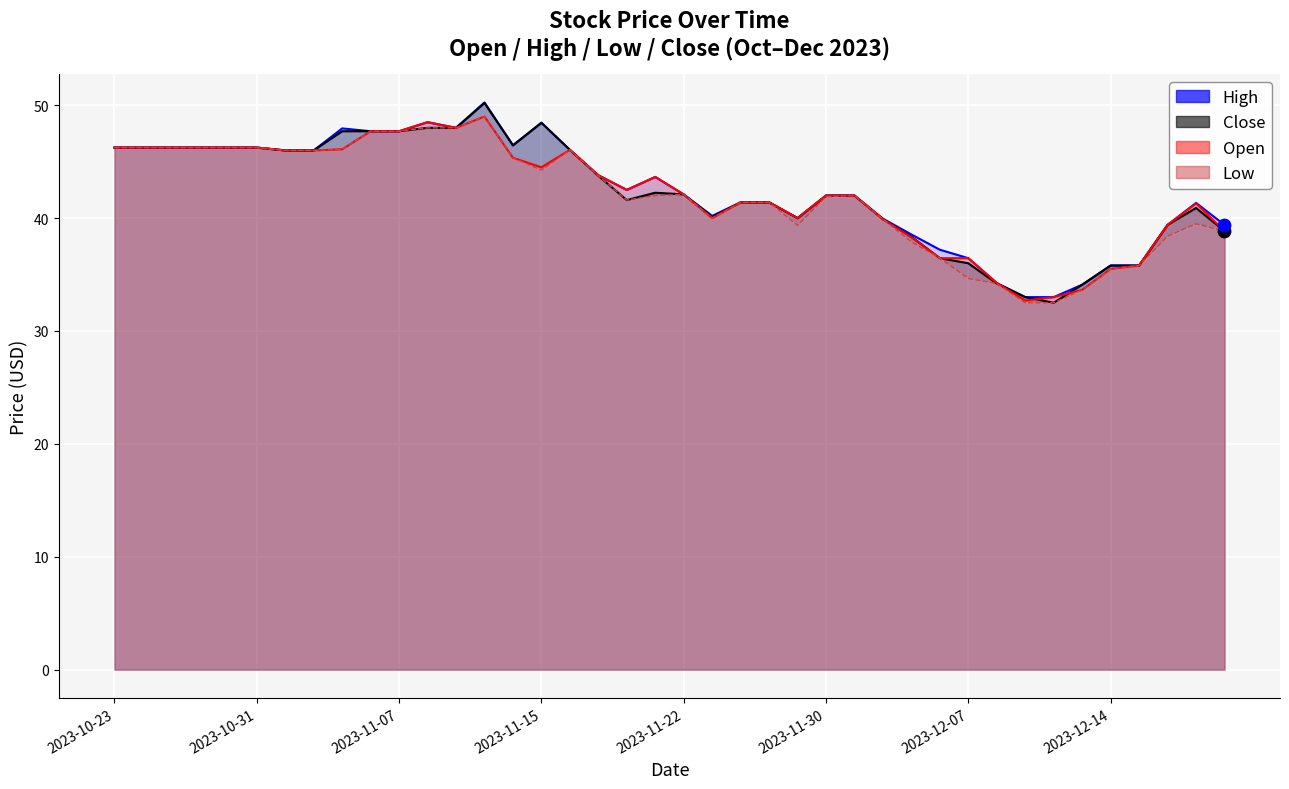

Is the value of High at 2023-11-30 greater than the value of Close at 9?

No